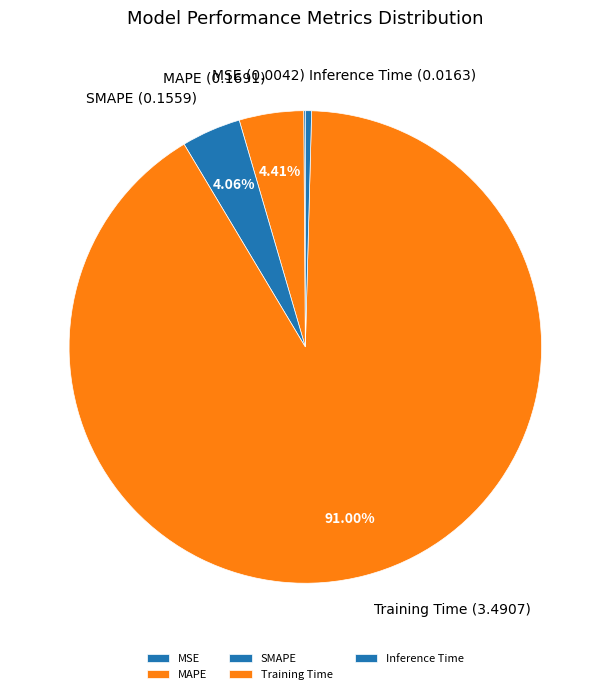

Is the sum of Inference Time and SMAPE greater than half?

No